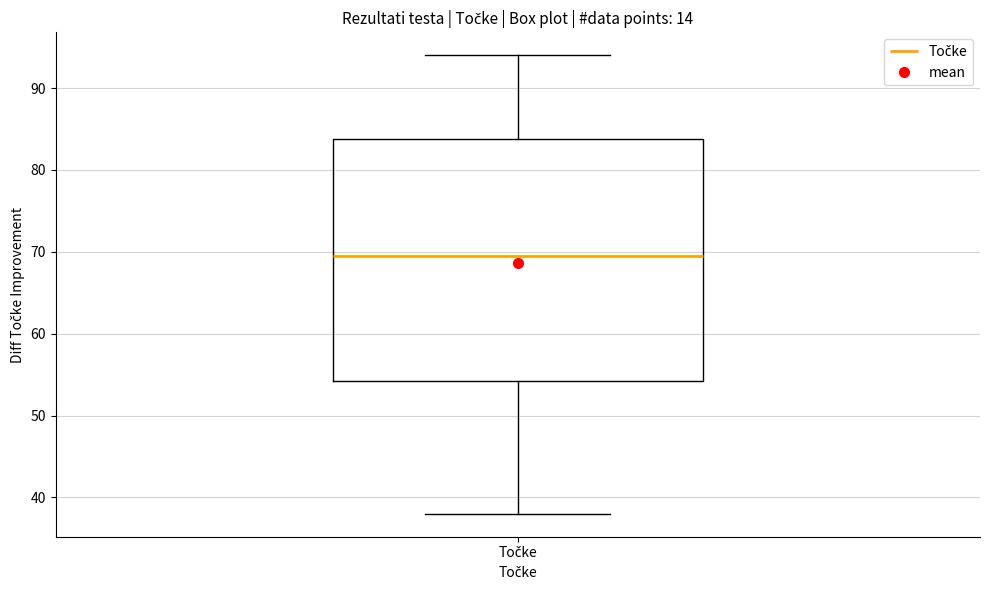

Read this box plot against the y-axis: the position of the median line, the range covered by the box, and the ends of both whiskers. The values are not printed on the chart, so give them approximately, as read against the axis.

median 70, box 54 to 84, whiskers 38 to 94